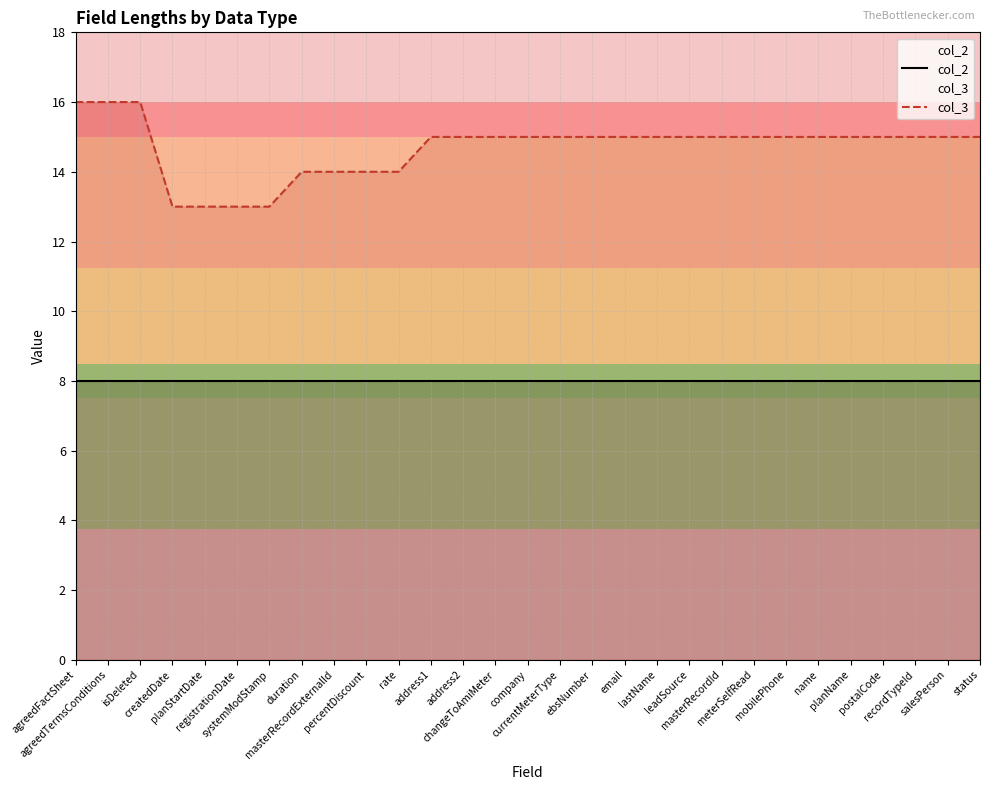

How many data points does each series have?

29